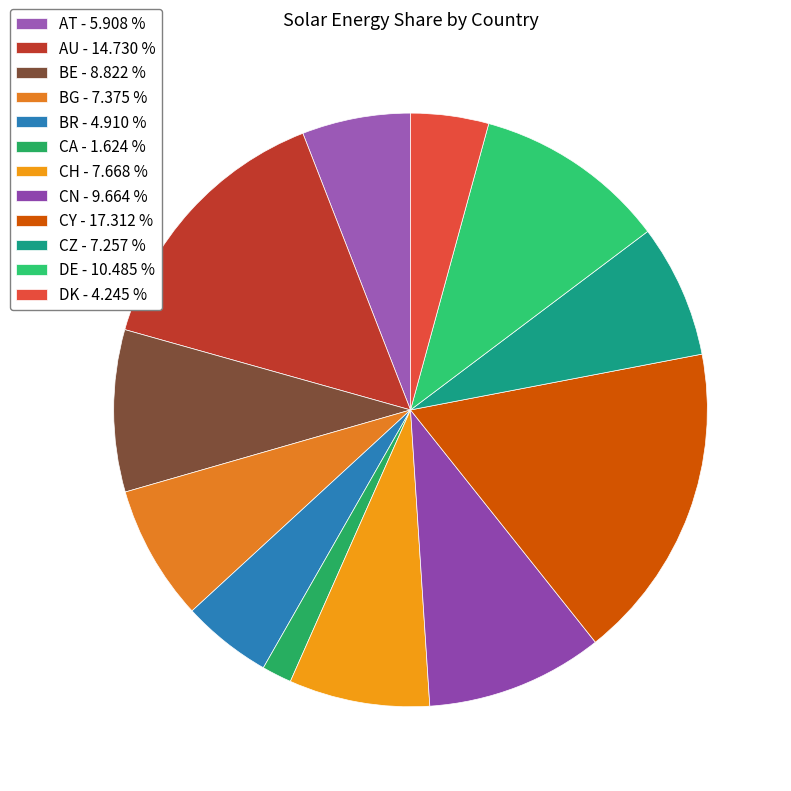

To the nearest percent, what is the difference between the CH and AT slice percentages?

2%